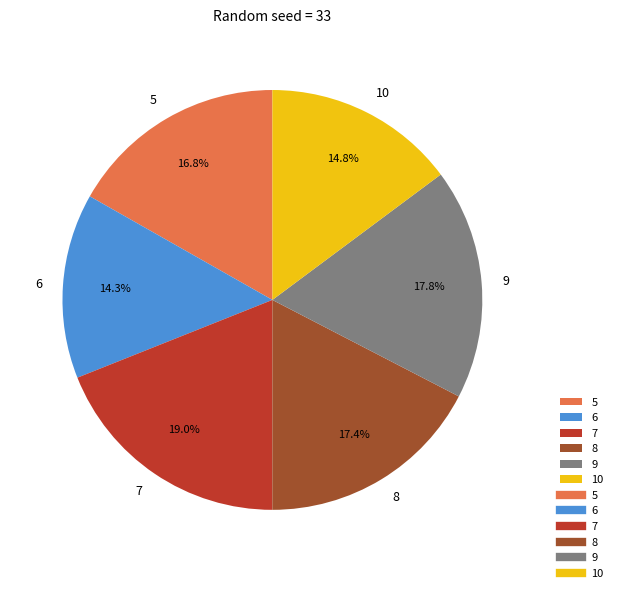

True or false: 8 accounts for 17% of the total.

True